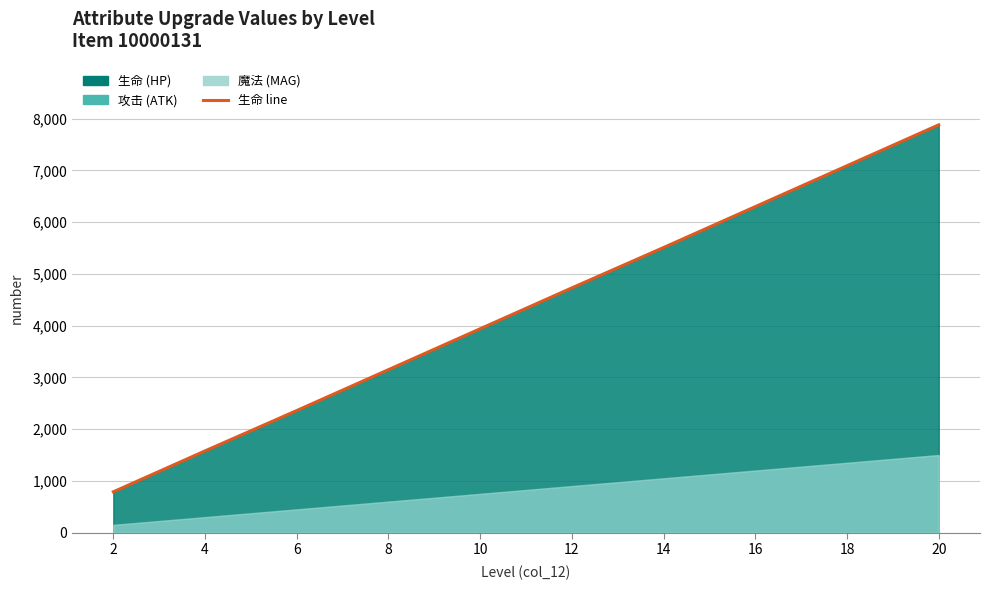

How many values are between 2360 and 6300?

6